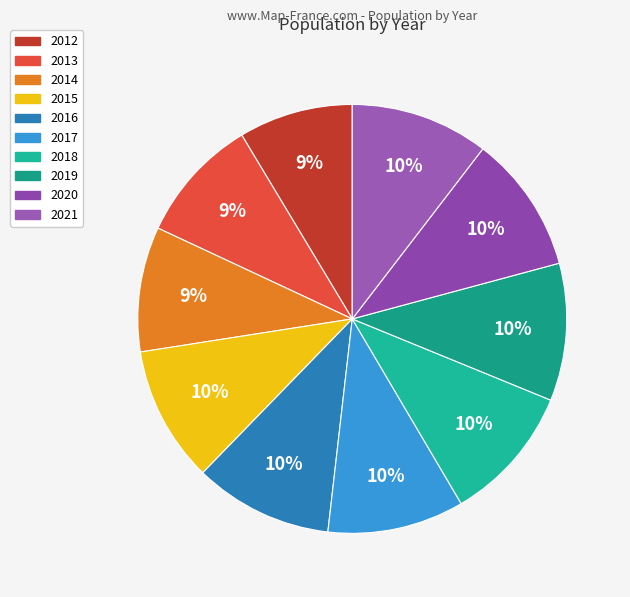

To the nearest percent, what percentage of the pie is 2021?

10%